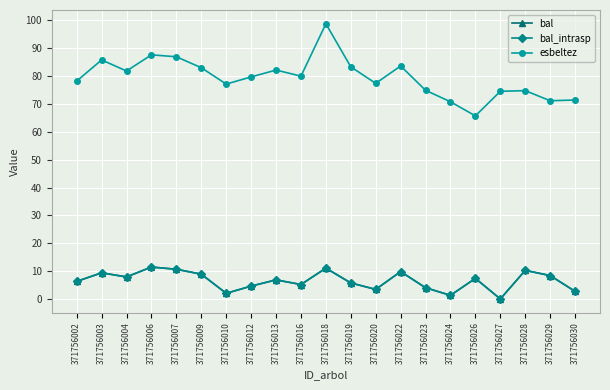

Where is the first local maximum for bal_intrasp?

371756003